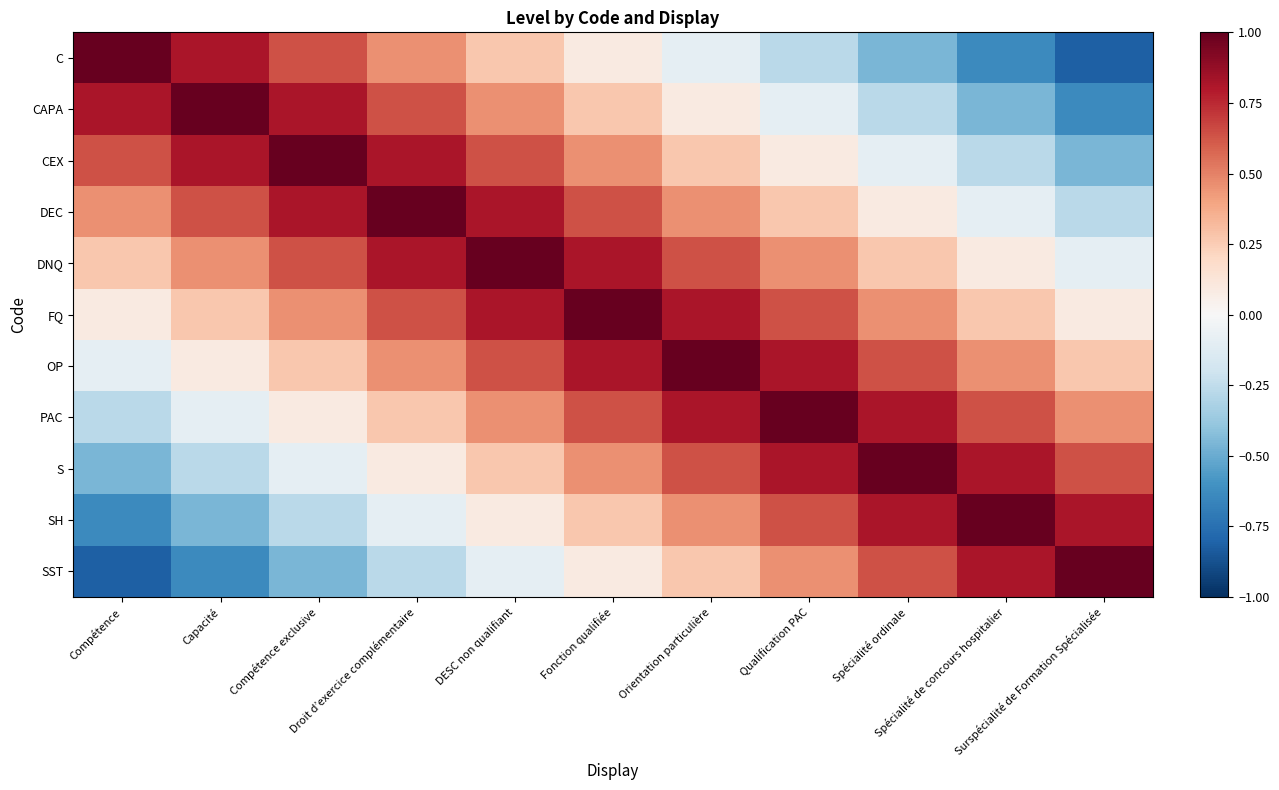

What is the minimum value shown in the chart?

-0.8